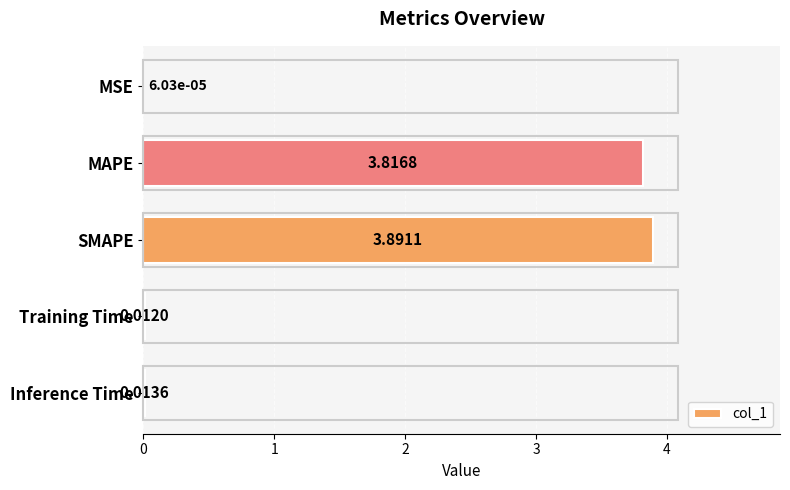

Are the bars horizontal?

Yes